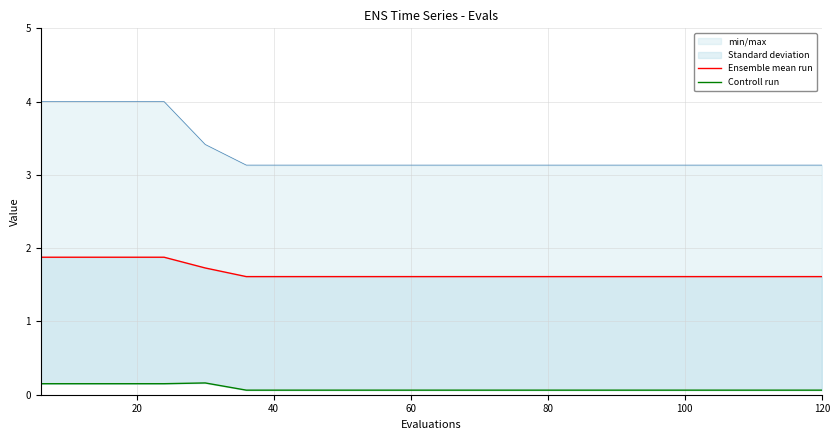

Does the chart have visible grid lines?

Yes